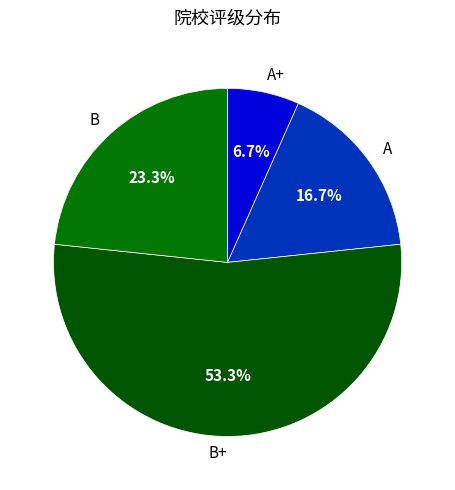

What is the ratio of the value at A+ to the value at B?

0.3